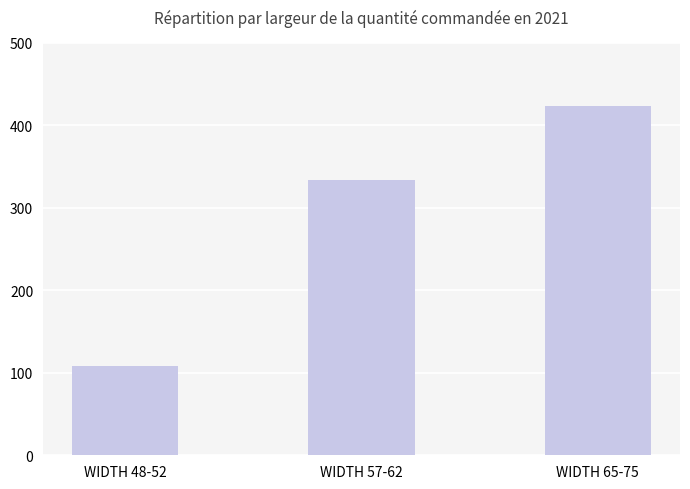

Which label corresponds to the largest value in the chart?

WIDTH 65-75